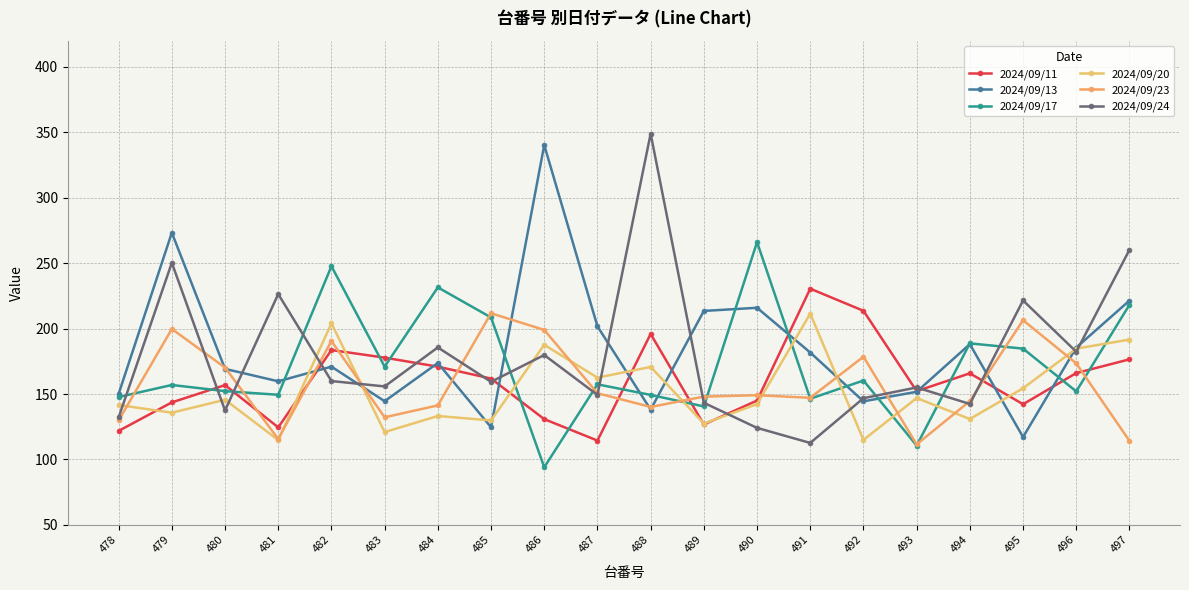

How many lines are shown in the chart?

6